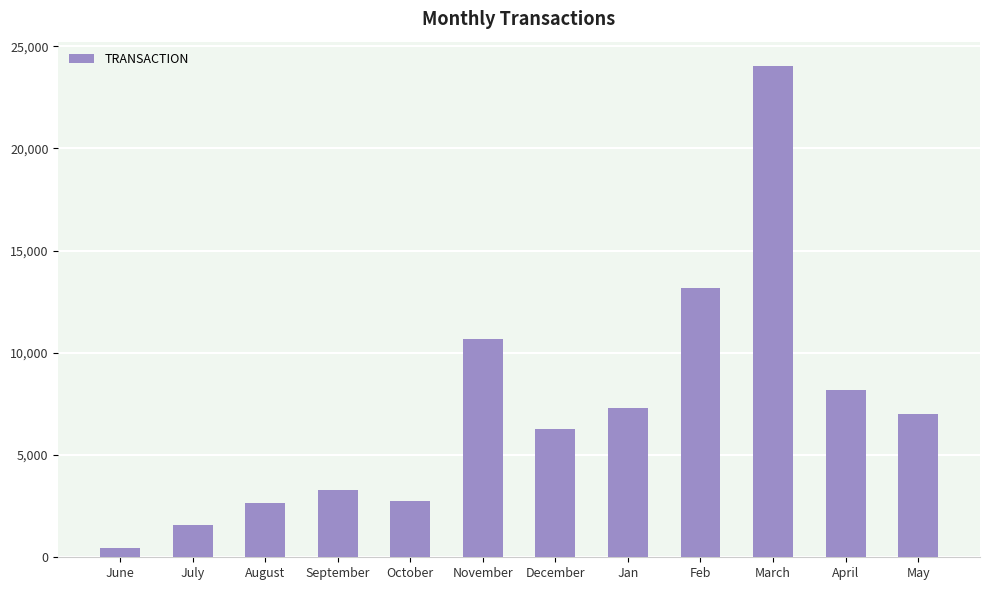

What is the value of the 11th bar from the left?

8165